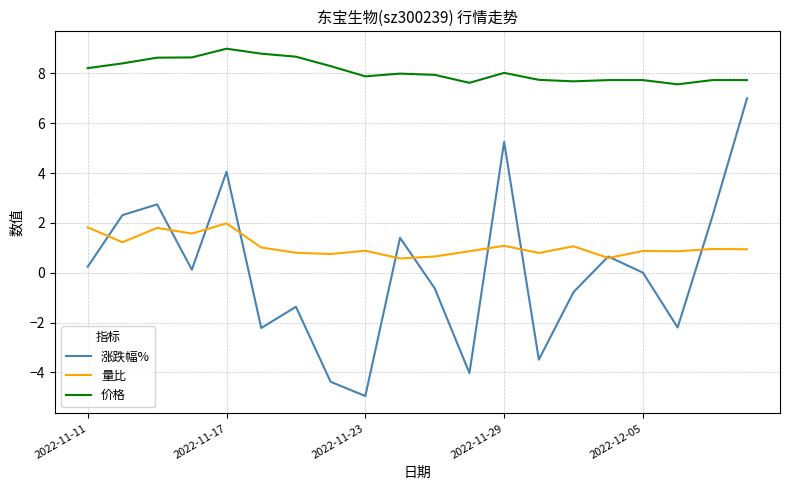

What is the highest value of the 涨跌幅% series?

7.0